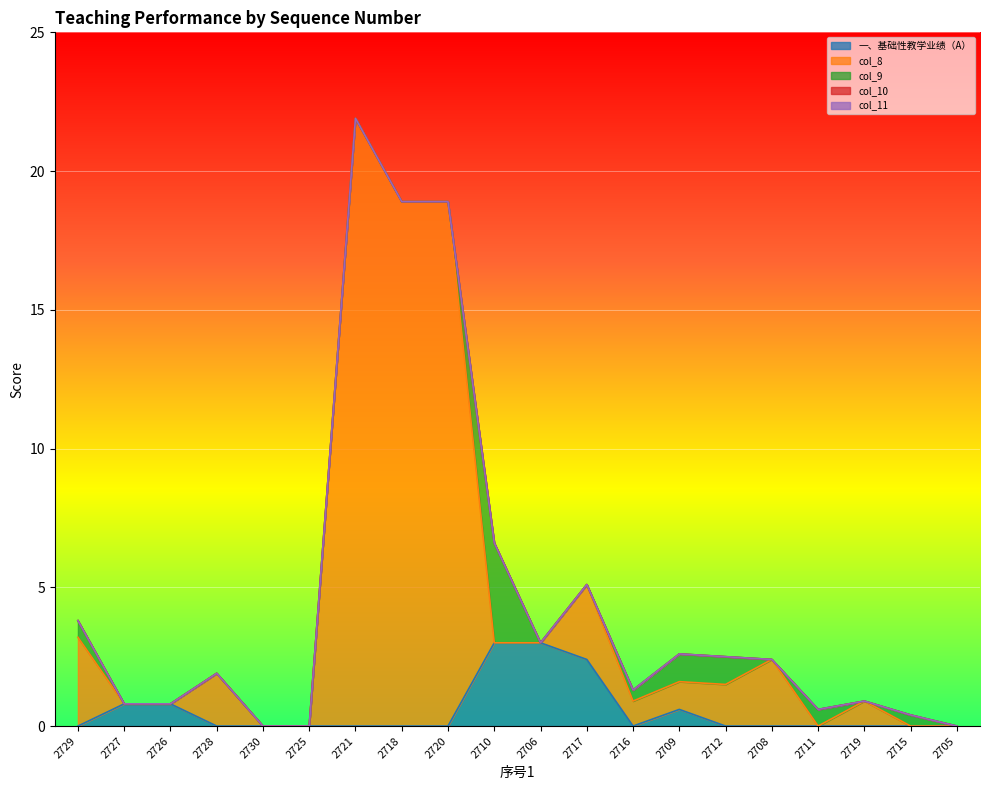

What position from the left is 2706?

11